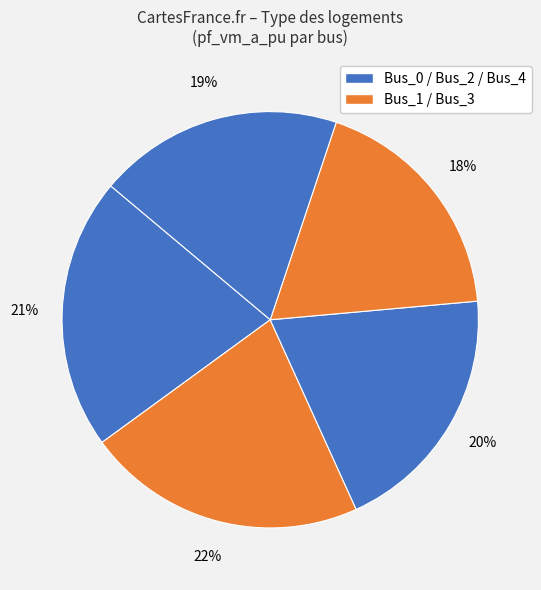

How many slices are in this pie chart?

5